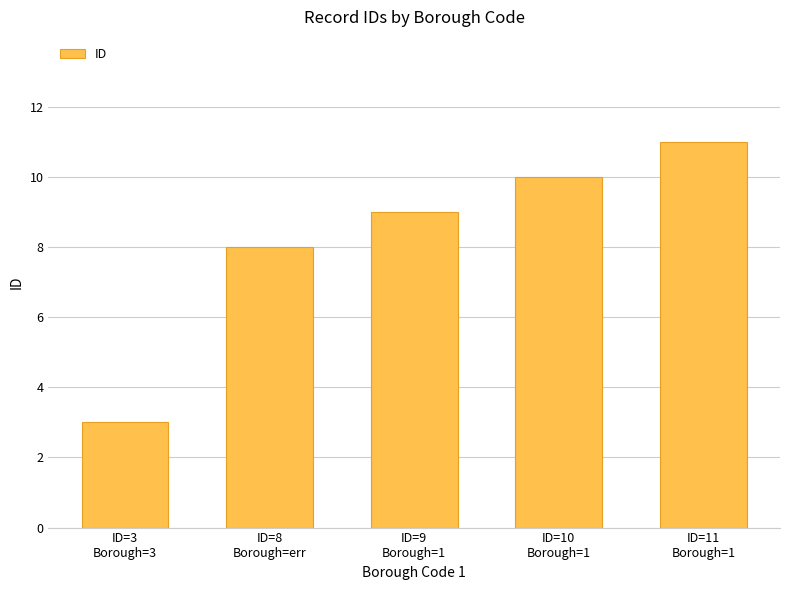

What is the difference between the maximum and minimum values?

8